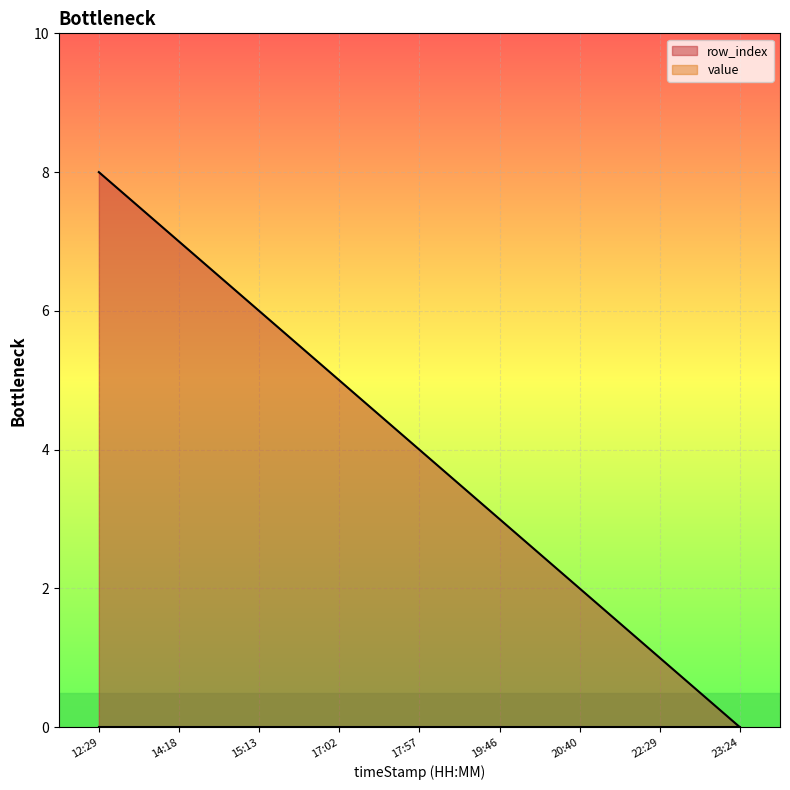

What is the change in value from 17:02 to 23:24?

-5